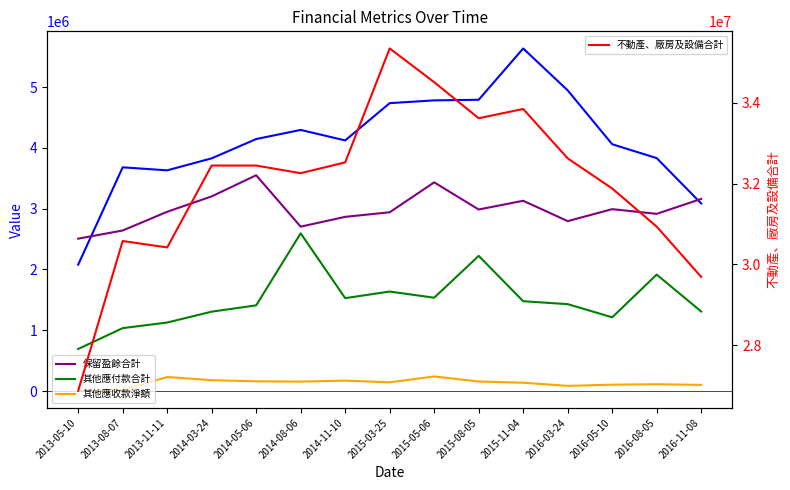

List the series in order of their peak value, highest first.

不動產、廠房及設備合計, 一年或一營業週期內到期長期負債合計, 保留盈餘合計, 其他應付款合計, 其他應收款淨額